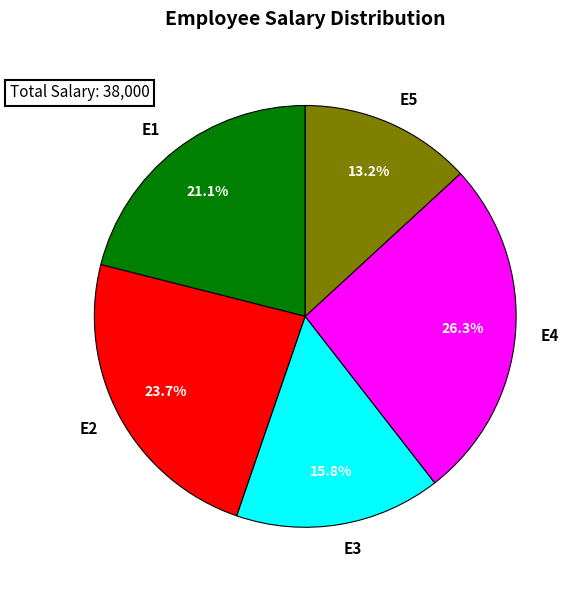

What is the largest slice in the pie chart?

E4